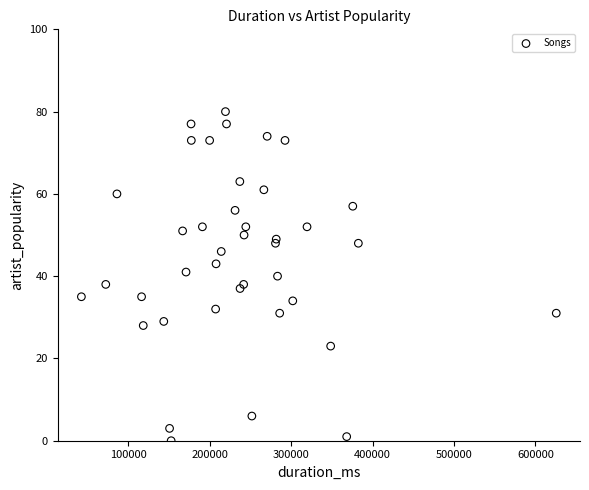

What is the range of X values (max minus min)?

583253